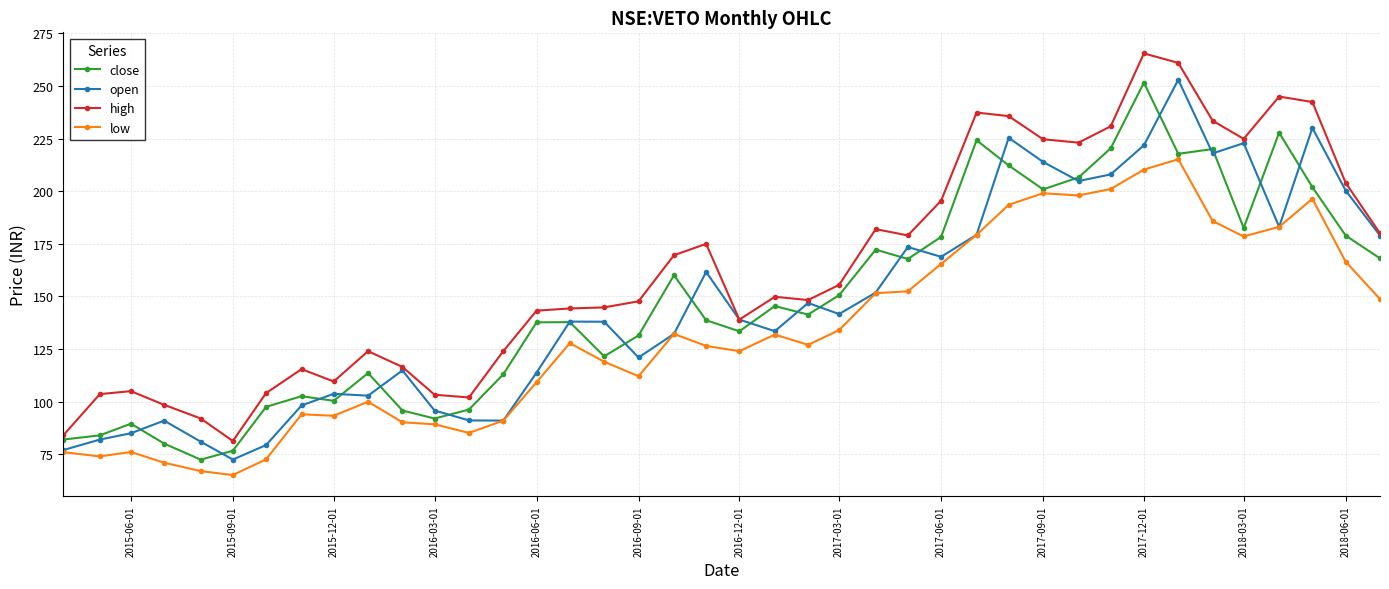

Which series has the largest range (max minus min)?

high